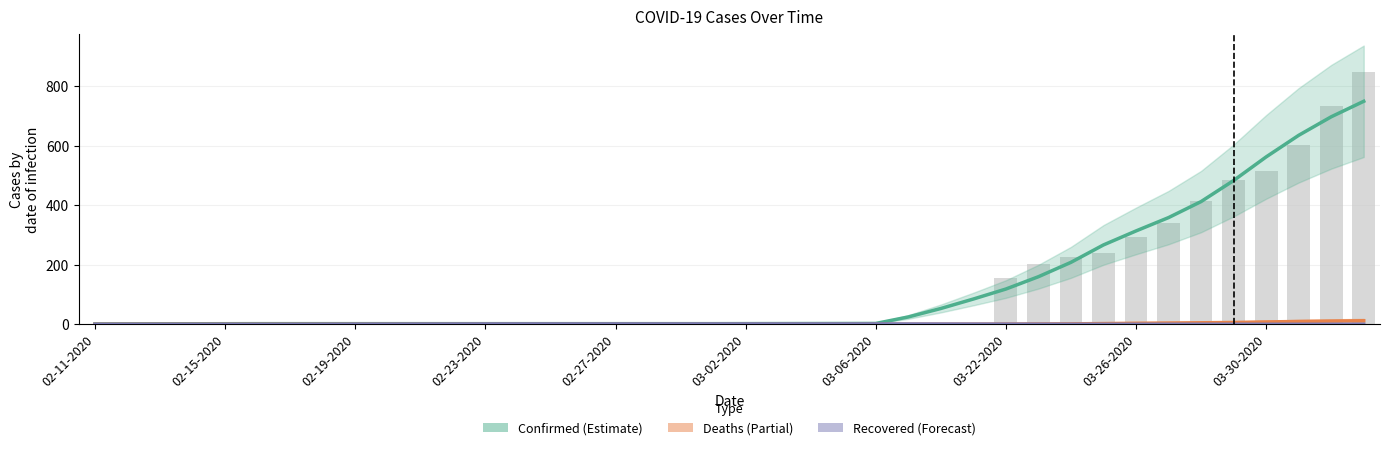

What is the highest value of the Recovered series?

1.0